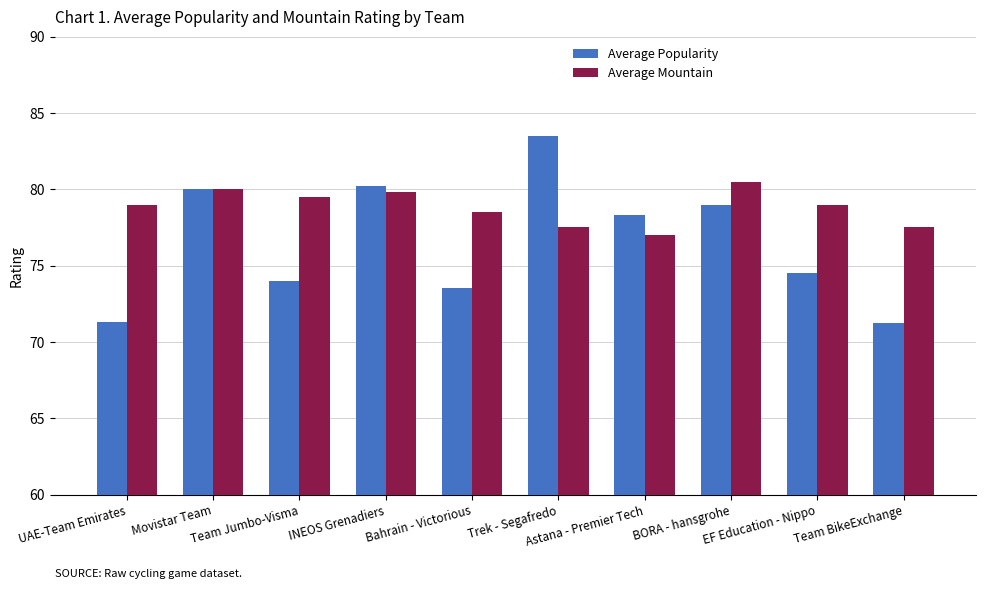

Rank the series by their average value, from lowest to highest.

Average Popularity, Average Mountain